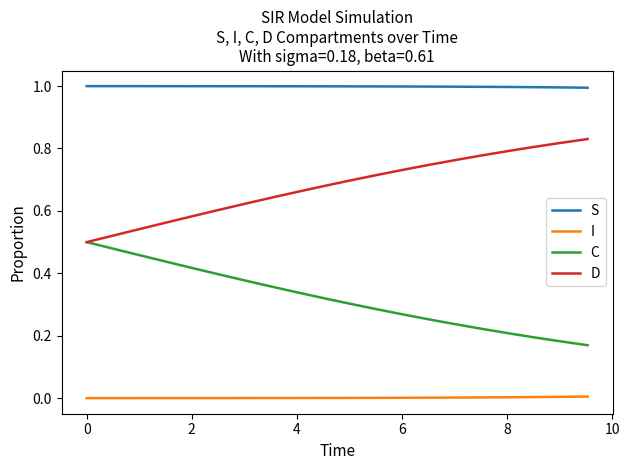

Rank the series by their average value, from highest to lowest.

S, D, C, I